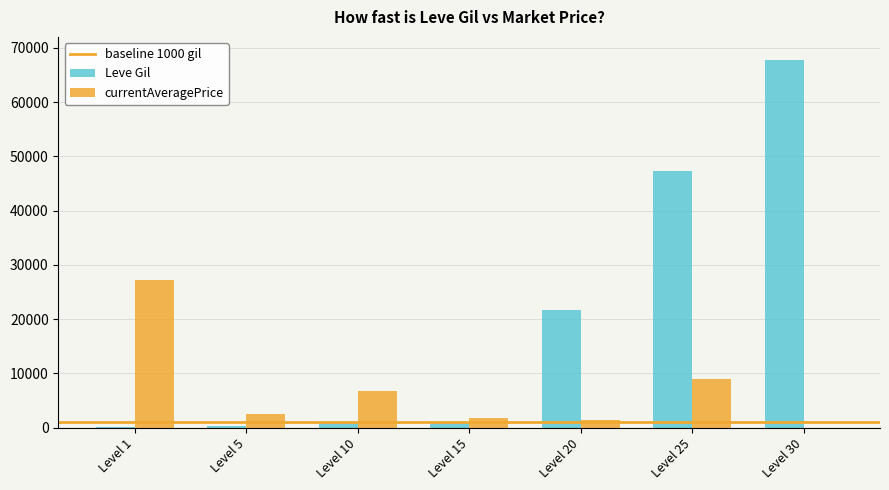

Which series has the largest total across all categories?

Leve Gil